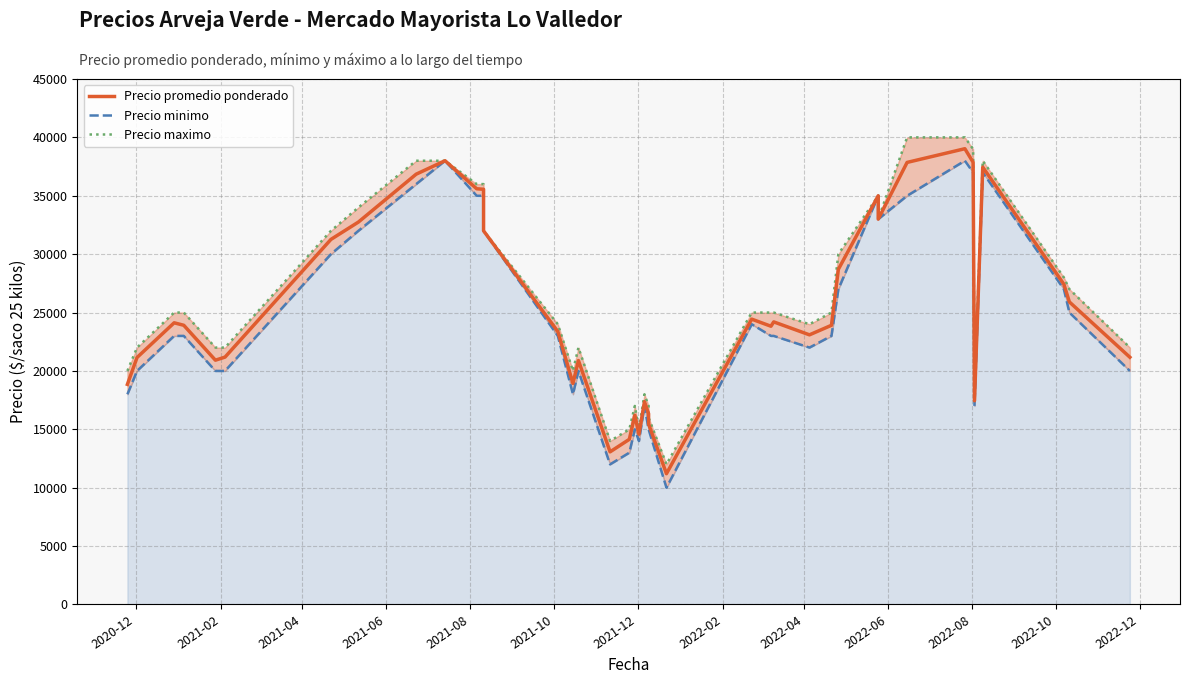

What is the highest value of the Precio maximo series?

40000